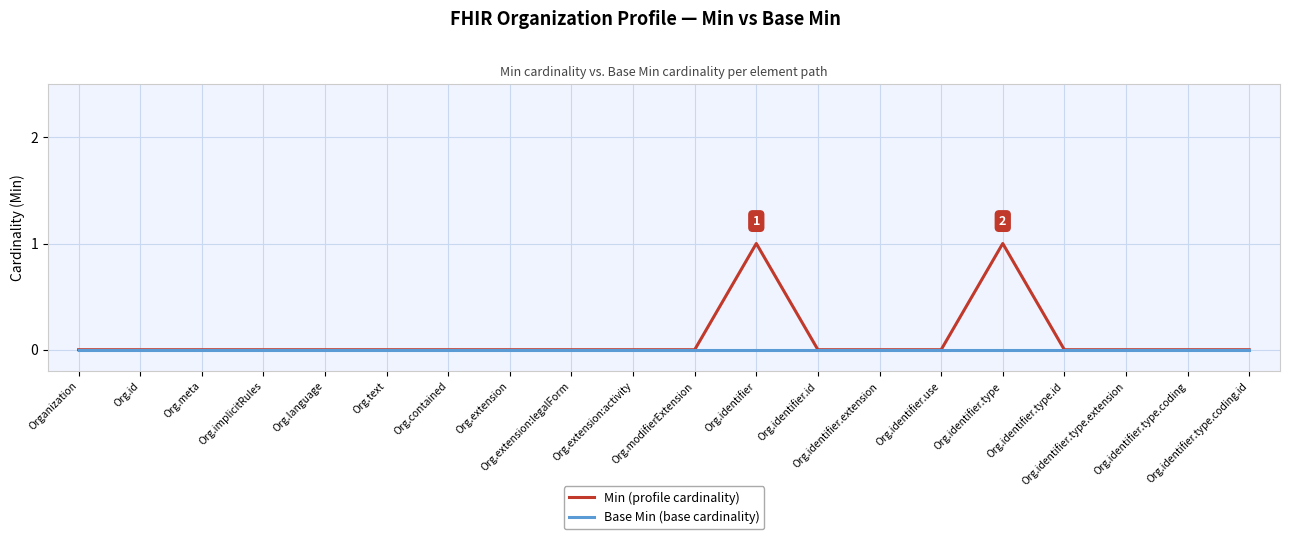

What are all the series names shown in the legend?

Min (profile cardinality), Base Min (base cardinality)